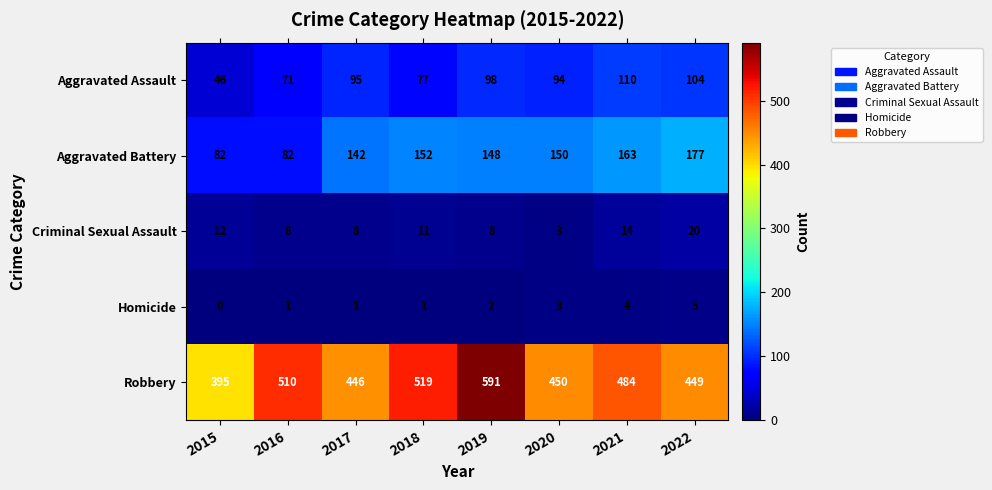

List the series in order of their peak value, lowest first.

Homicide, Criminal Sexual Assault, Aggravated Assault, Aggravated Battery, Robbery